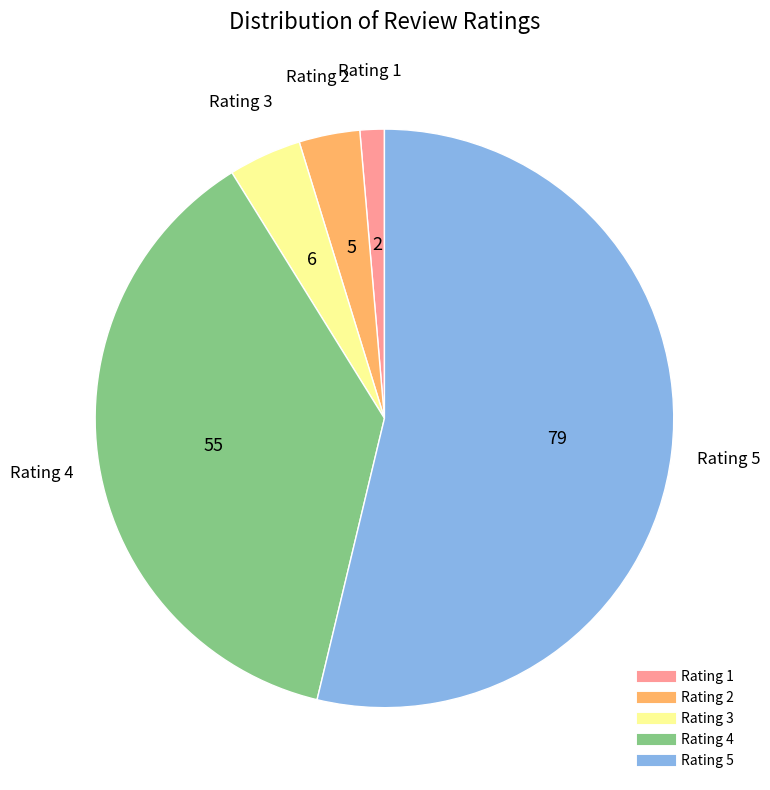

Is there any slice that represents more than half of the pie?

Yes